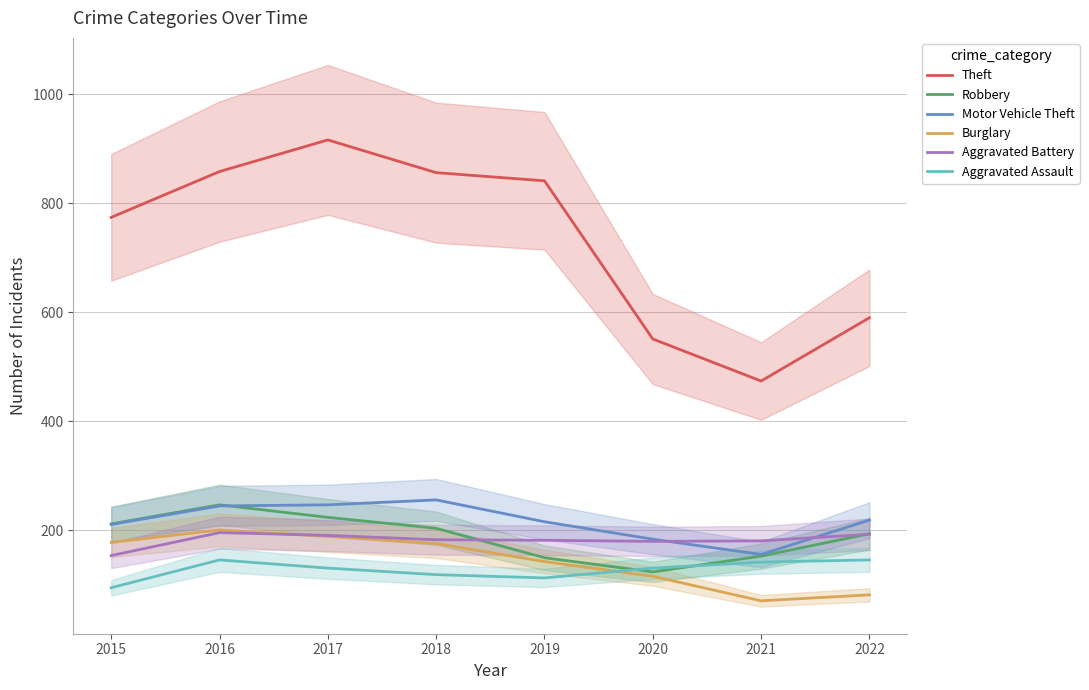

The Theft series shows 167 at 2022. True or false?

False